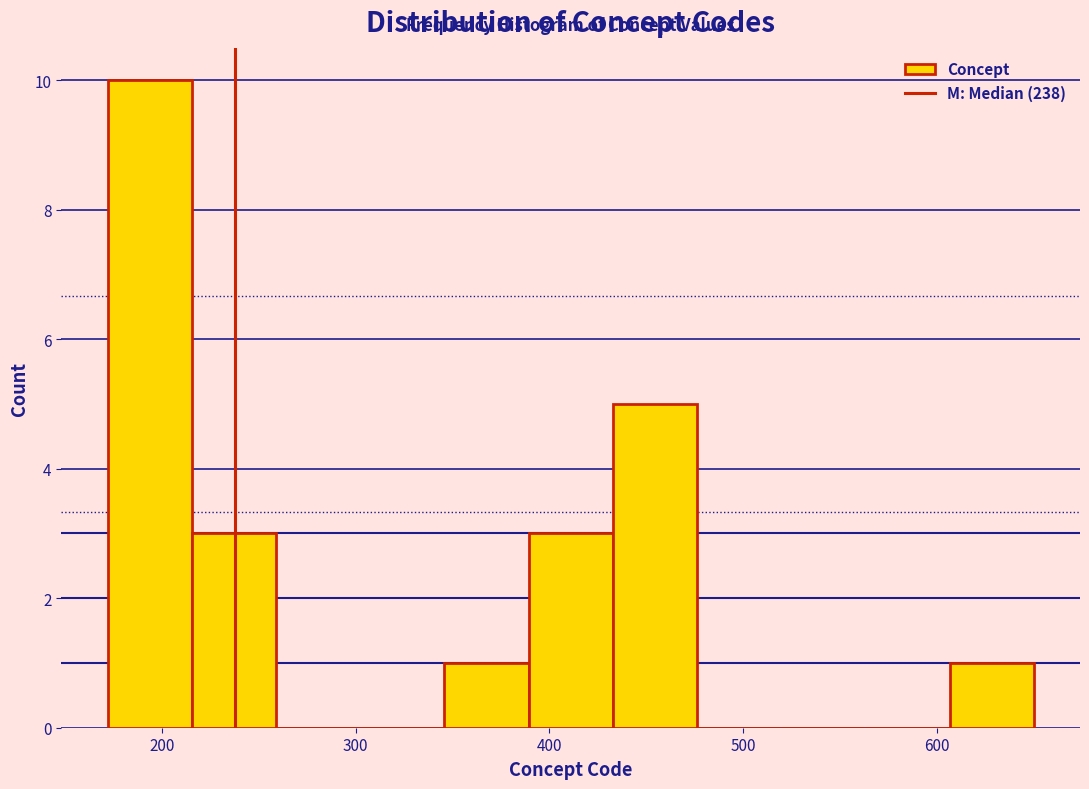

Reading left to right, transcribe this chart: for each bar, give the range it covers on the x-axis and its height. Neither the bar edges nor the heights are printed on the chart, so give them approximately, as read against the axes.

170 to 220: 10
220 to 260: 3
260 to 300: 0
300 to 350: 0
350 to 390: 1
390 to 430: 3
430 to 480: 5
480 to 520: 0
520 to 560: 0
560 to 610: 0
610 to 650: 1